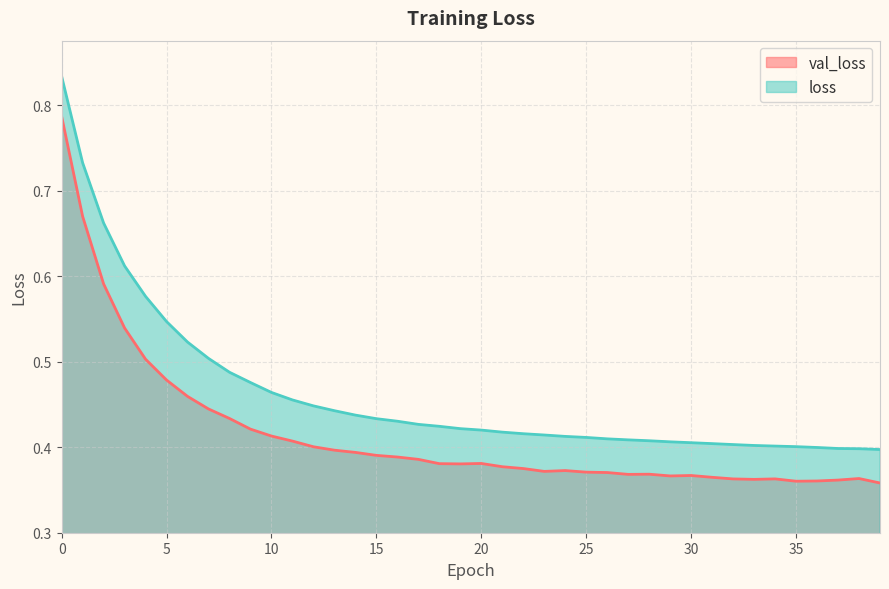

Is it true that val_loss equals 0.1 at 39?

False